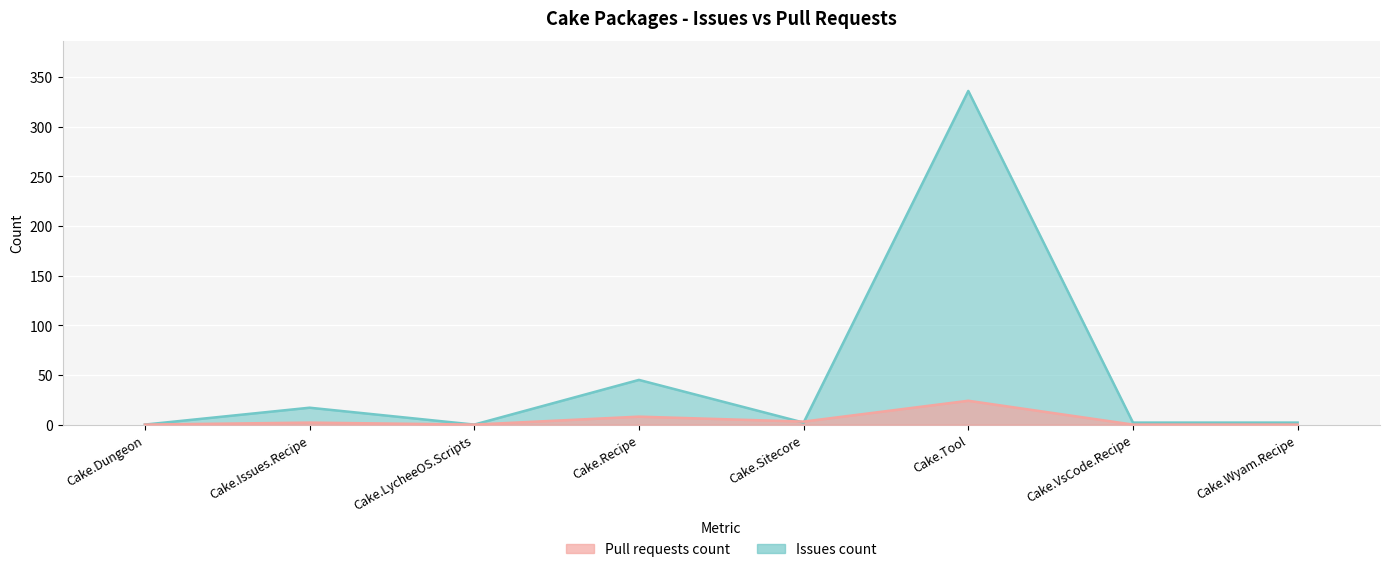

How many lines are shown in the chart?

2